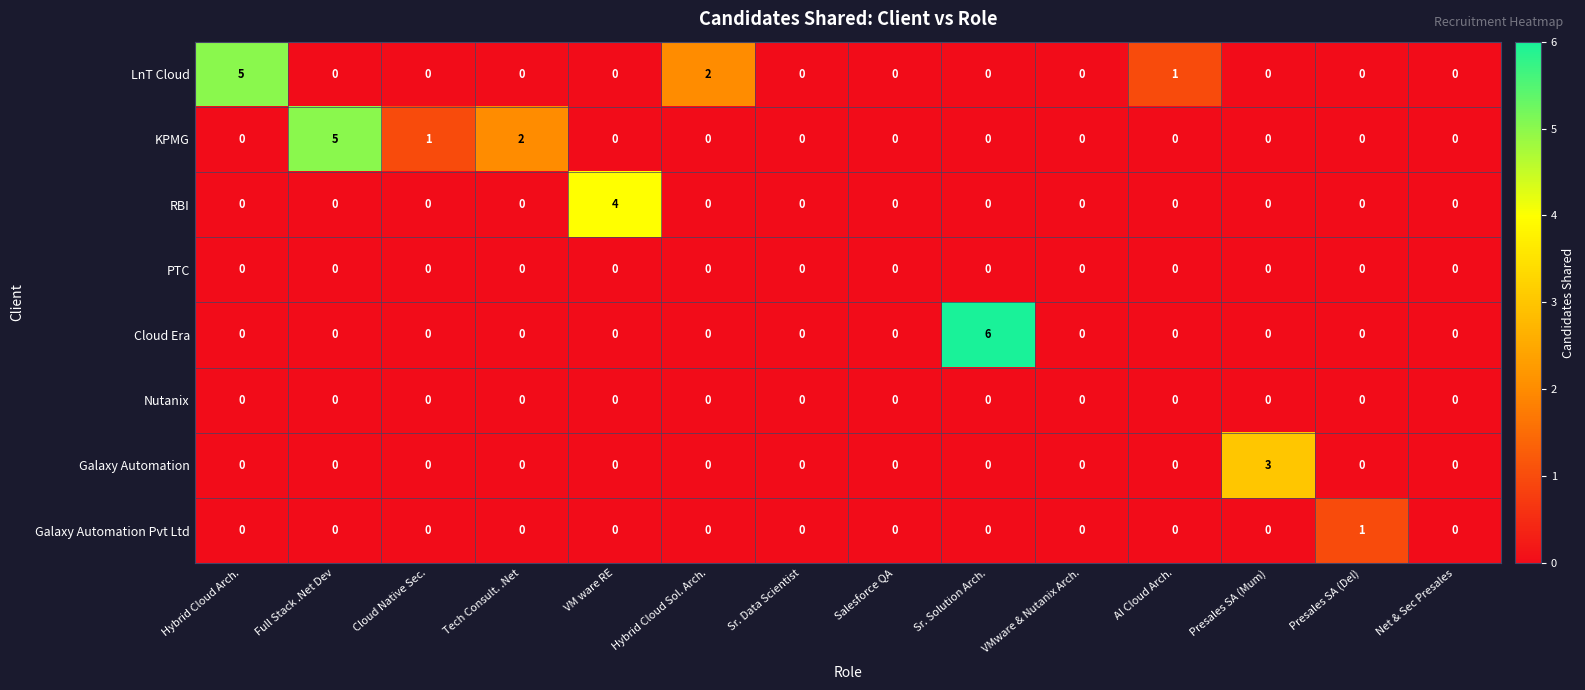

How many values in Cloud Era are above zero?

1